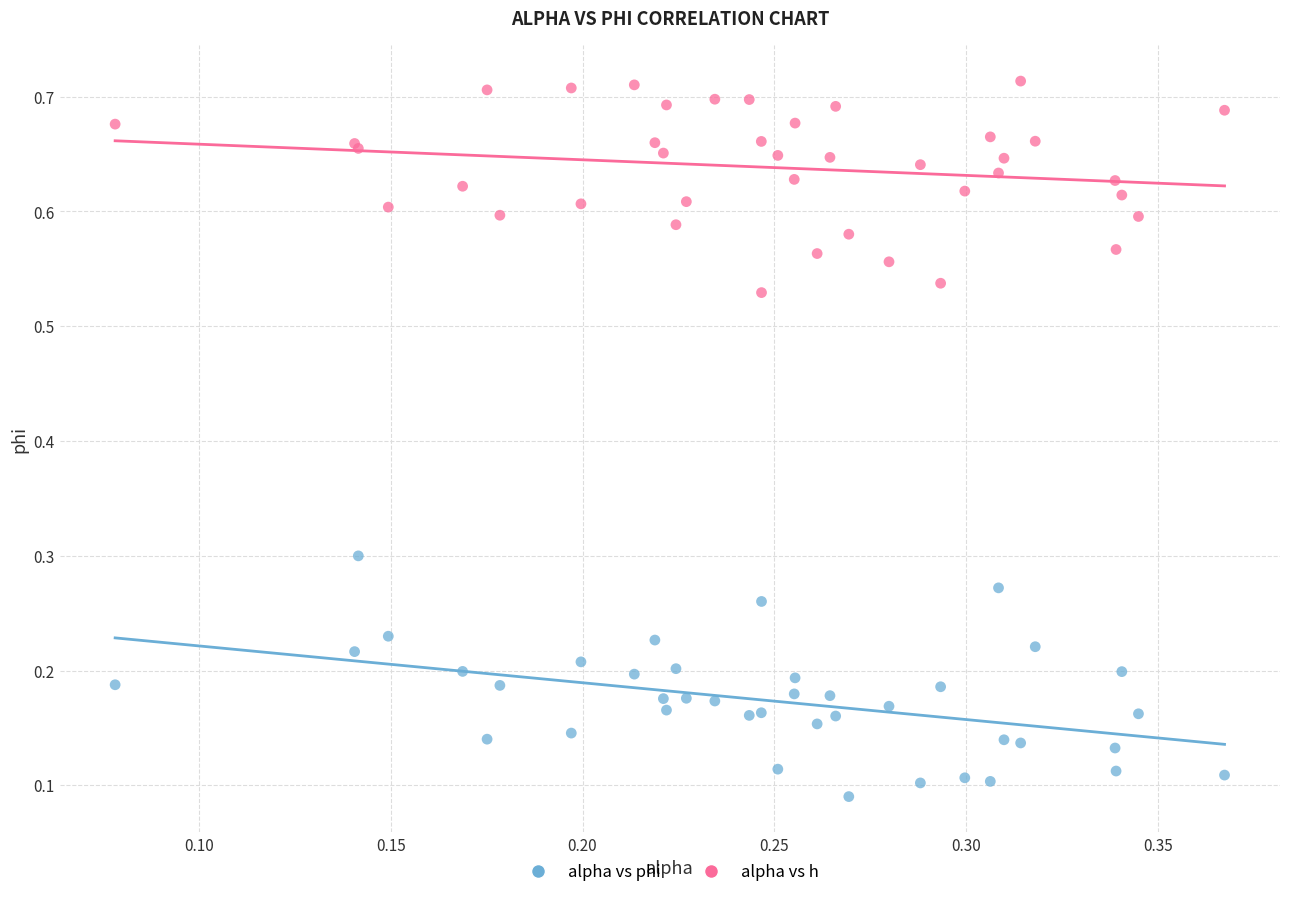

Which series reaches the maximum Y coordinate?

alpha vs h